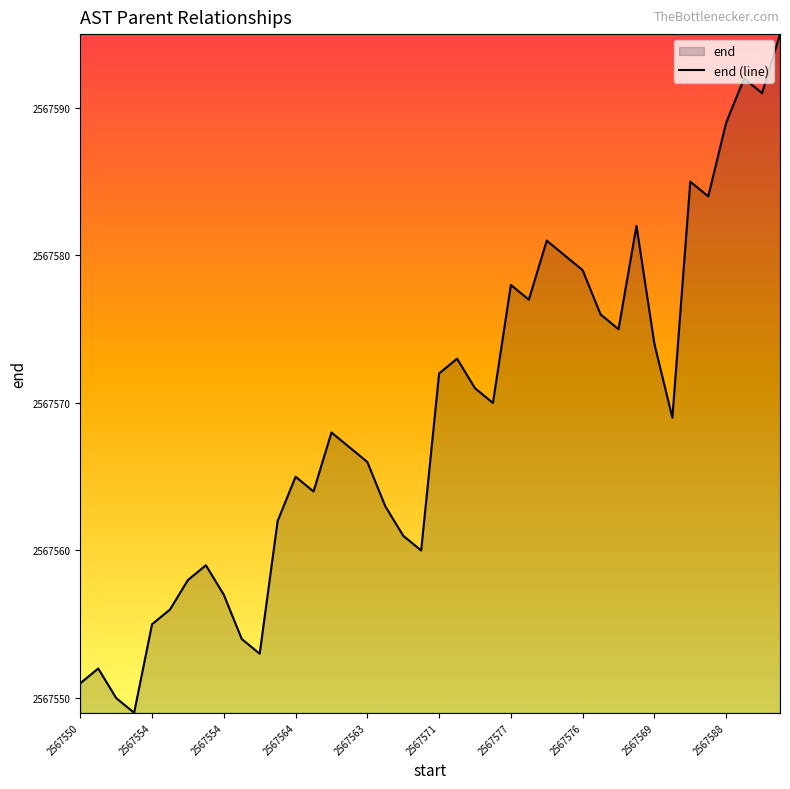

True or false: there are more than 1 points higher than both neighbors.

True